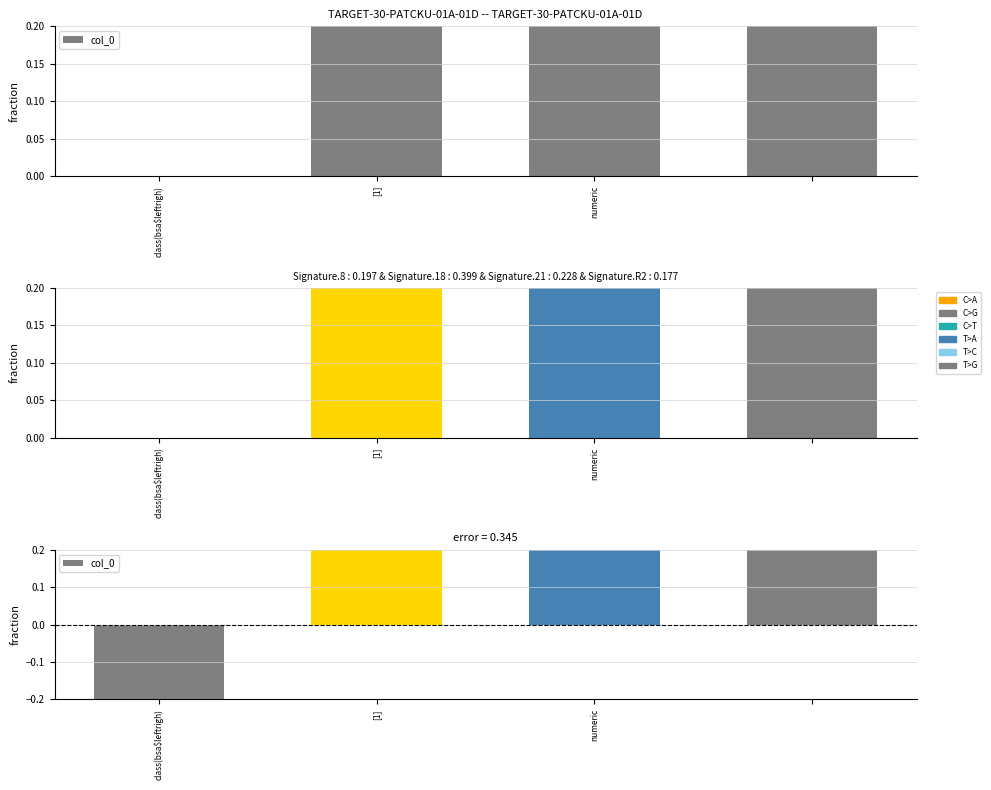

What position from the left is class(bsa$leftrigh)?

1